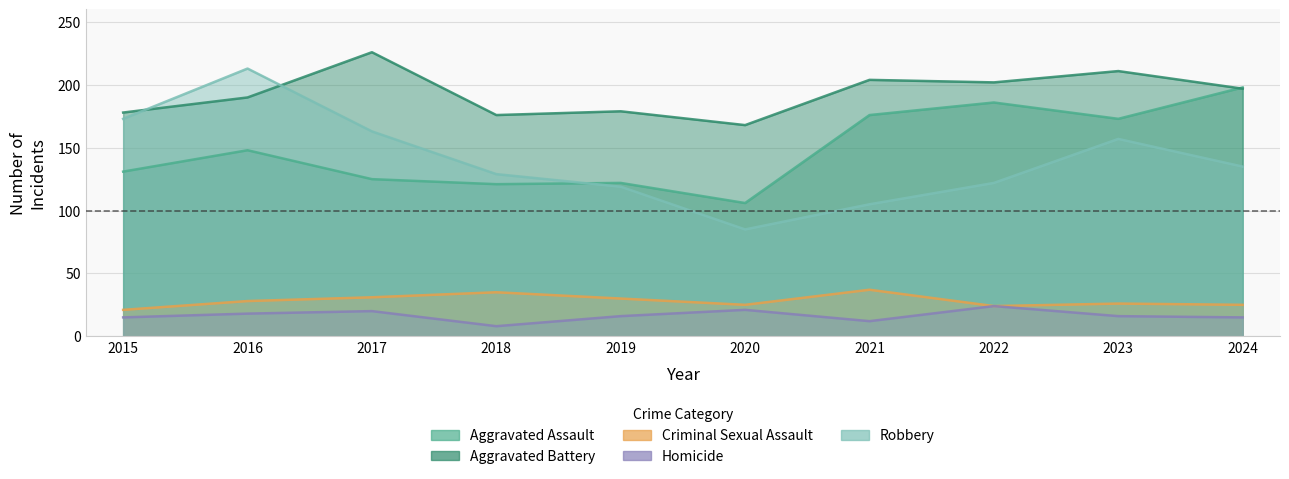

At which category does Aggravated Assault reach its first local valley?

2018